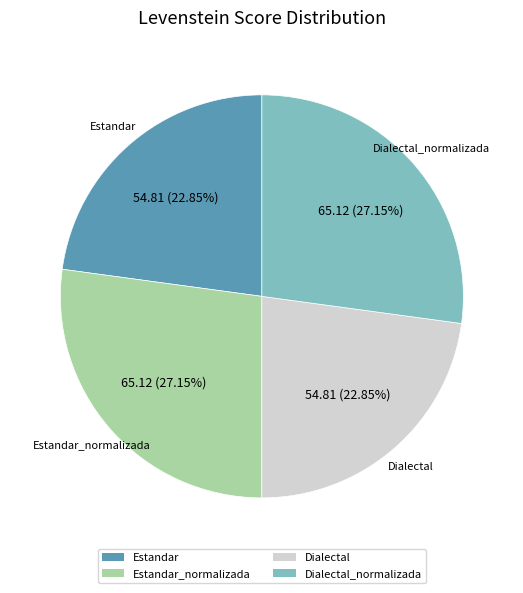

Does any single category account for the majority?

No